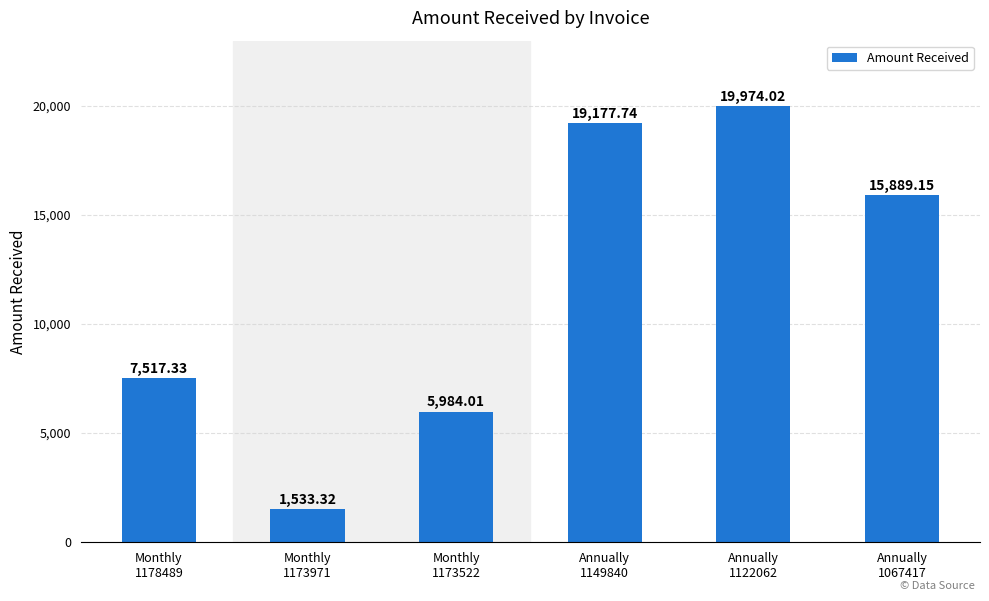

What is the difference between the values at Monthly
1173971 and Annually
1122062?

18440.7